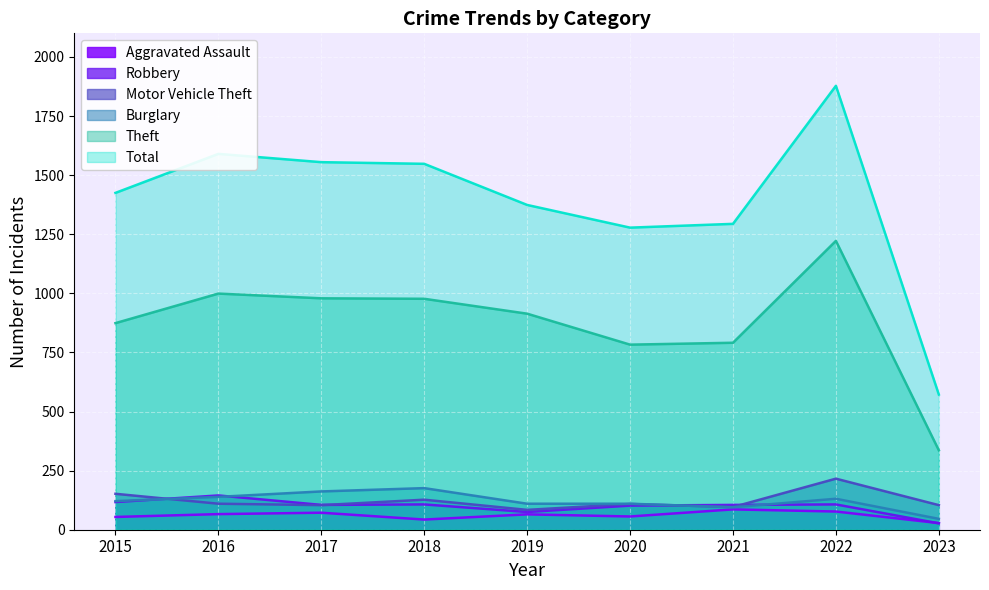

What is the spread (max minus min) of values at 2016?

1524